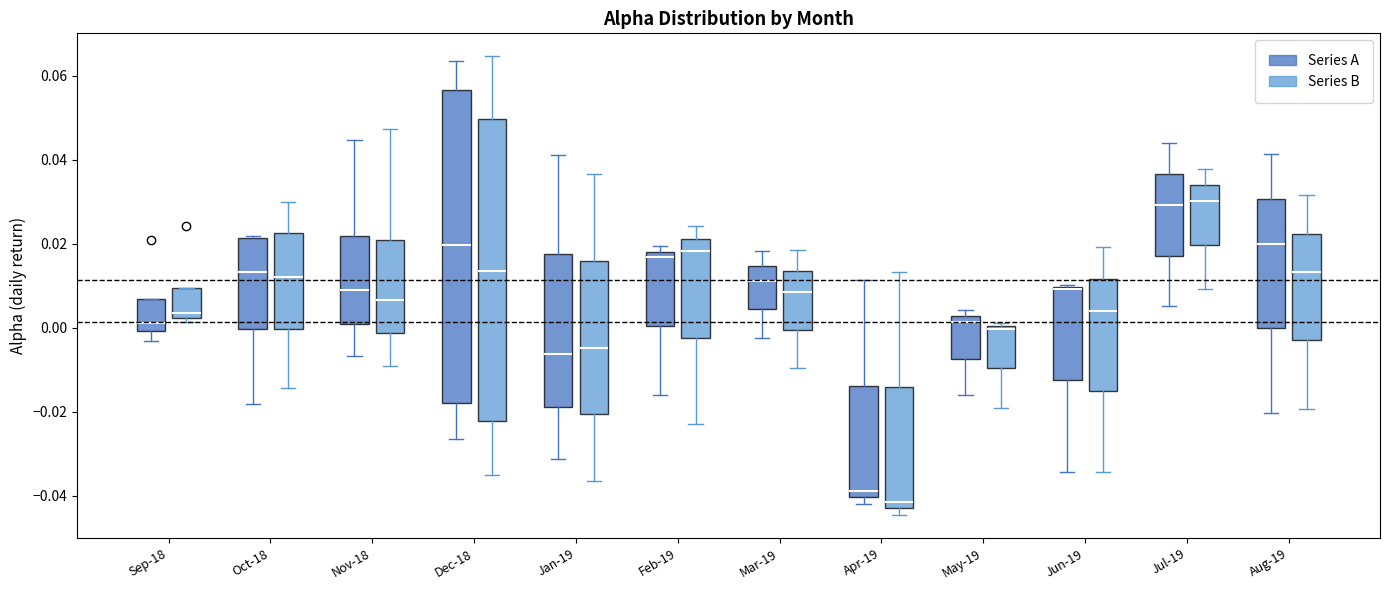

Where is the lower edge of the box for May-19 (Series A) on the y-axis? The values are not printed on the chart, so give them approximately, as read against the axis.

-0.008